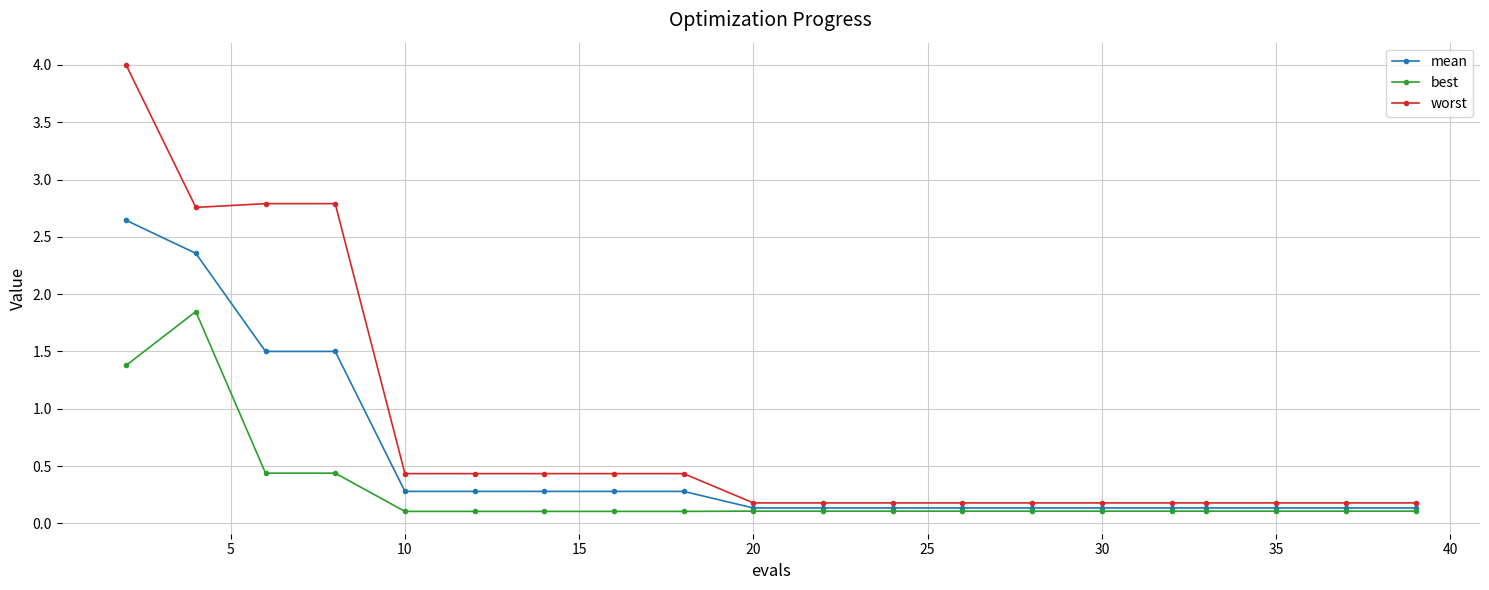

How many distinct data groups are displayed?

3